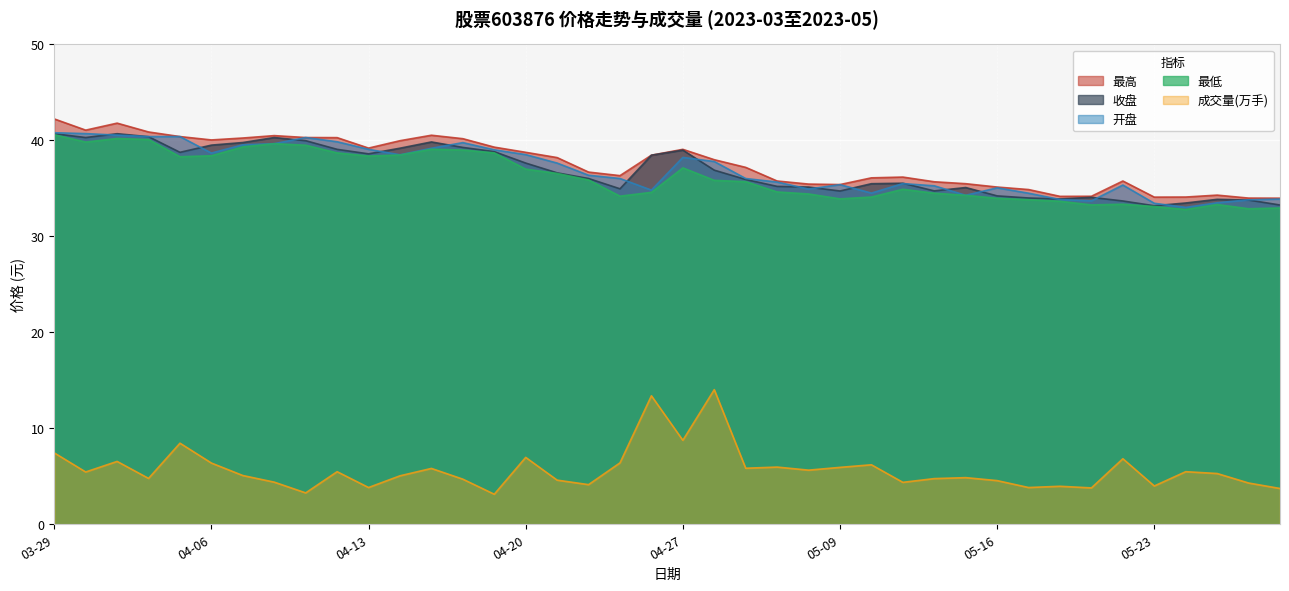

How many lines are shown in the chart?

5